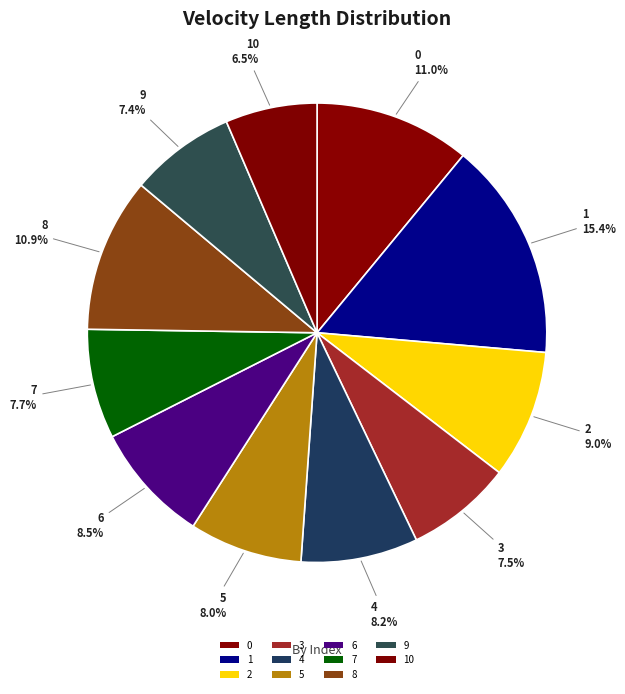

How many slices are in this pie chart?

11